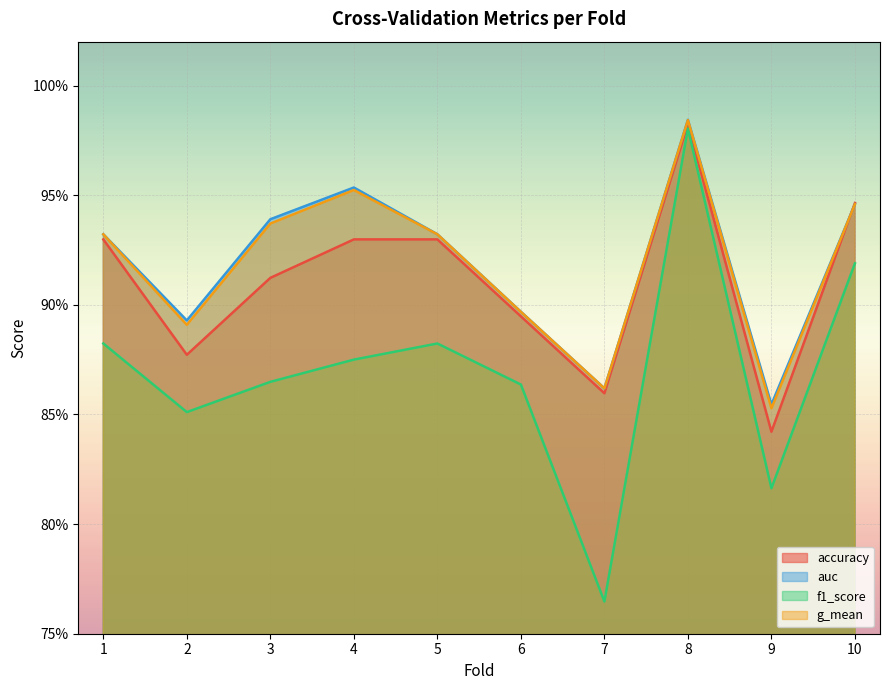

Which series has the largest range (max minus min)?

f1_score